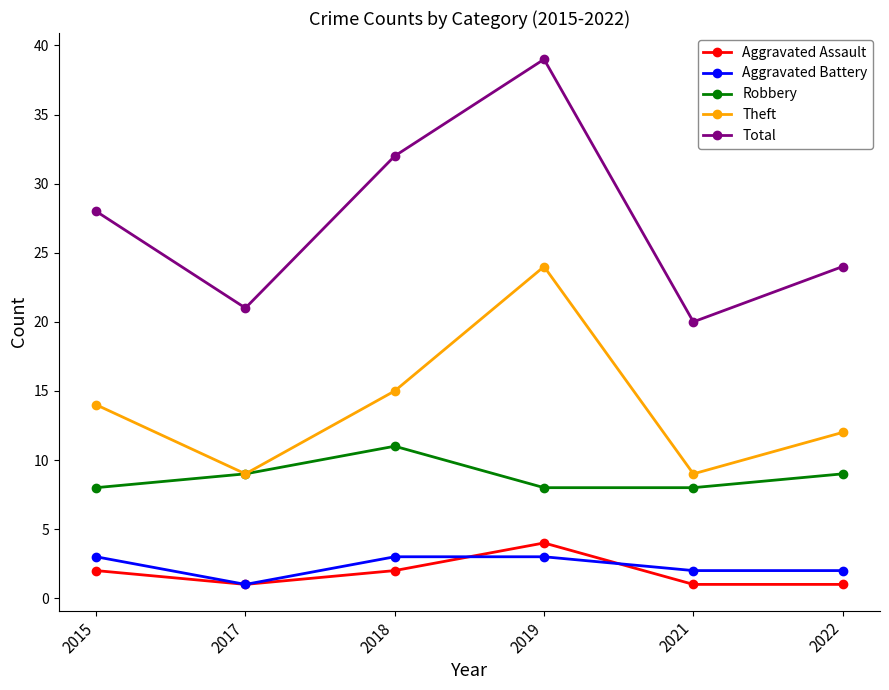

Where is Theft nearest to the value 16?

2018